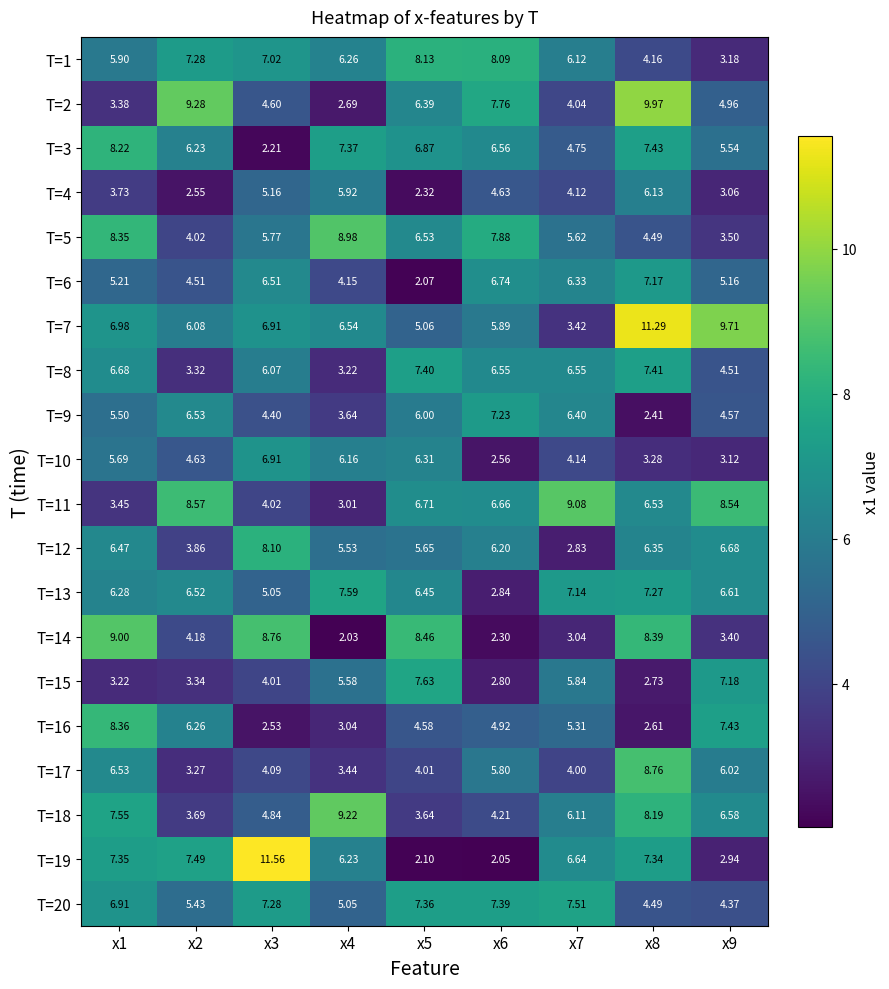

Which series has the largest total across all categories?

T=7